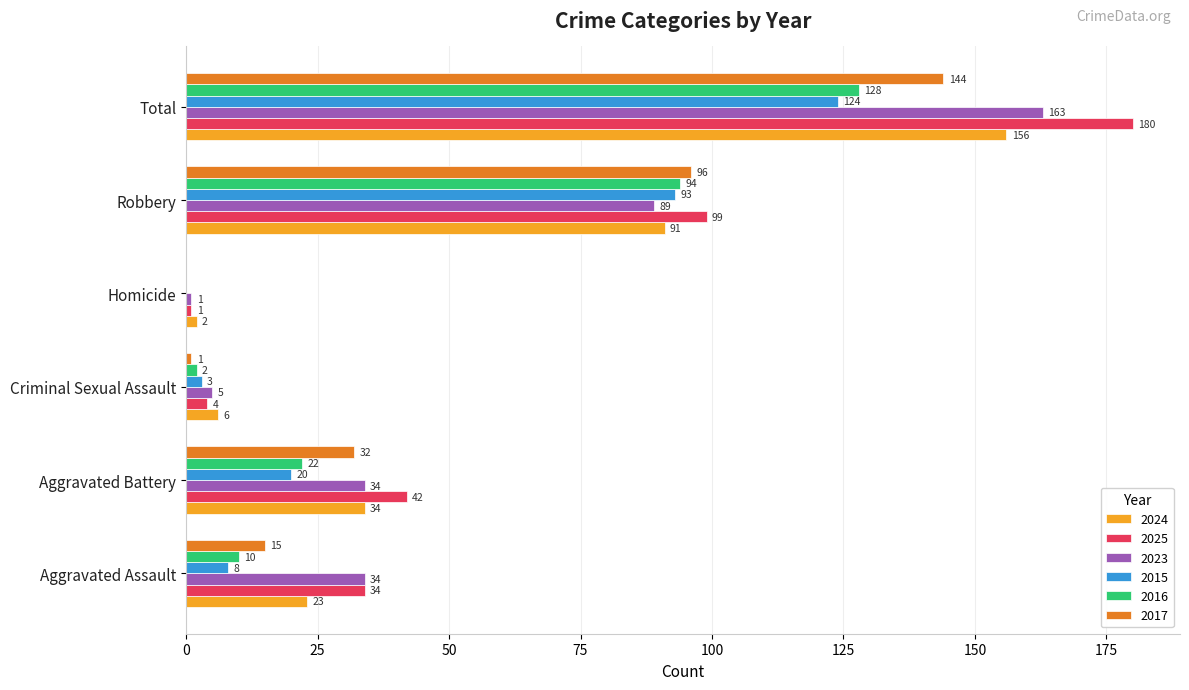

What is the spread (max minus min) of values at Aggravated Assault?

26